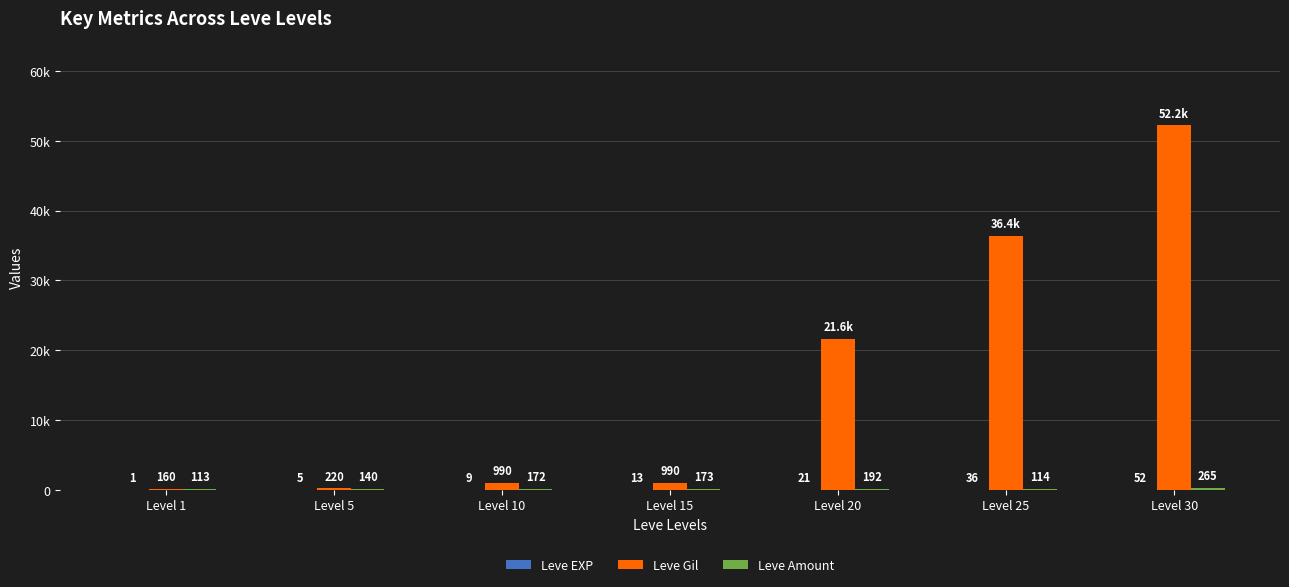

Are the bars horizontal?

No